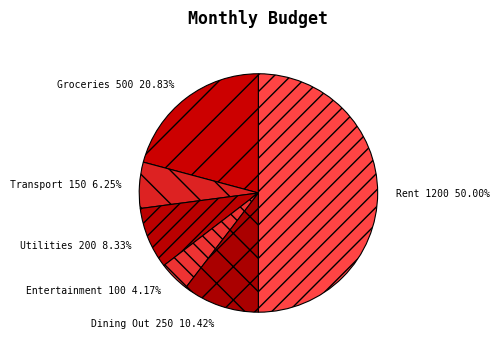

To the nearest percent, what is the combined percentage of Dining Out and Utilities?

19%